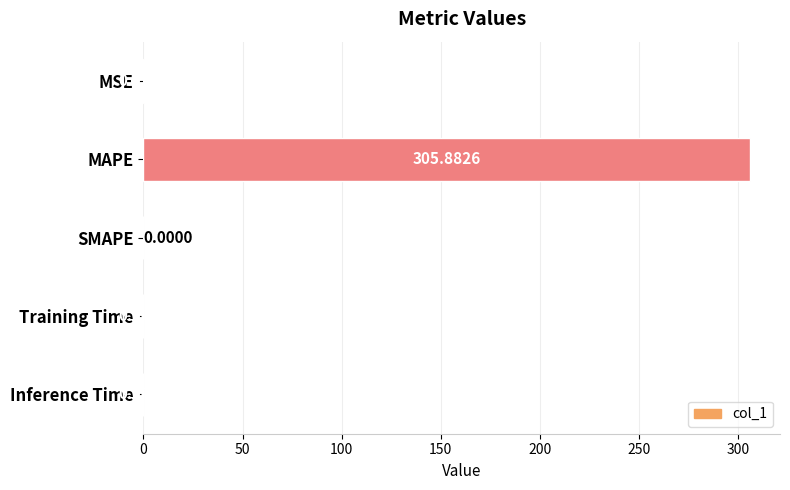

What is the average value?

61.2